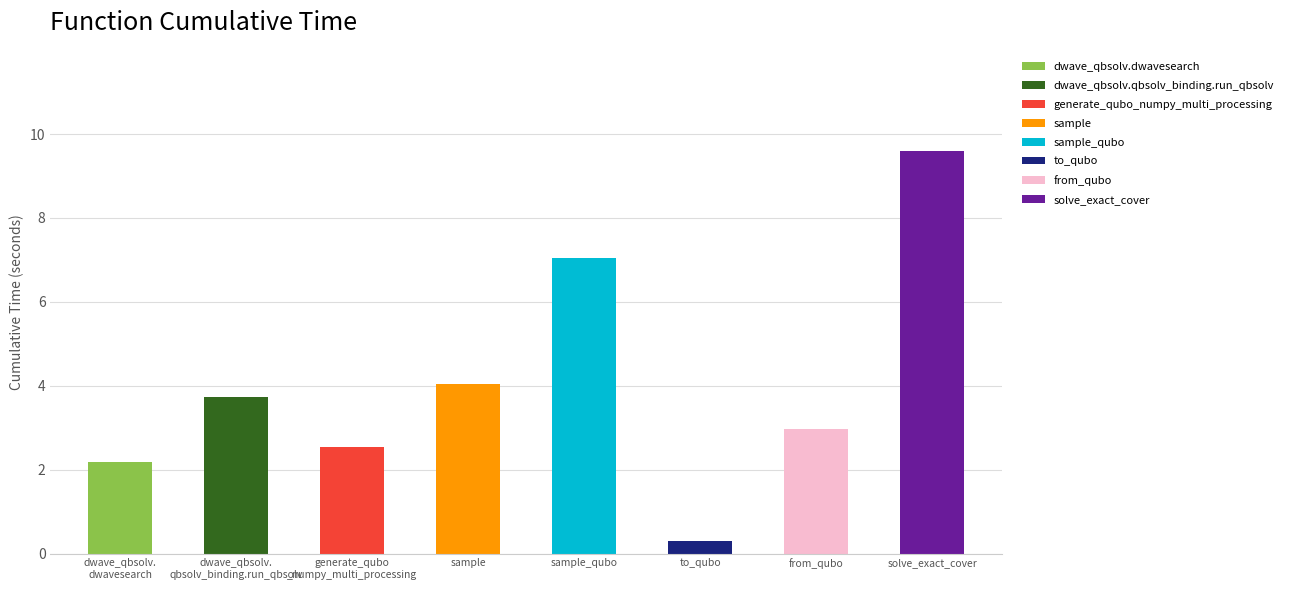

At which category does the chart reach its peak across all series?

solve_exact_cover